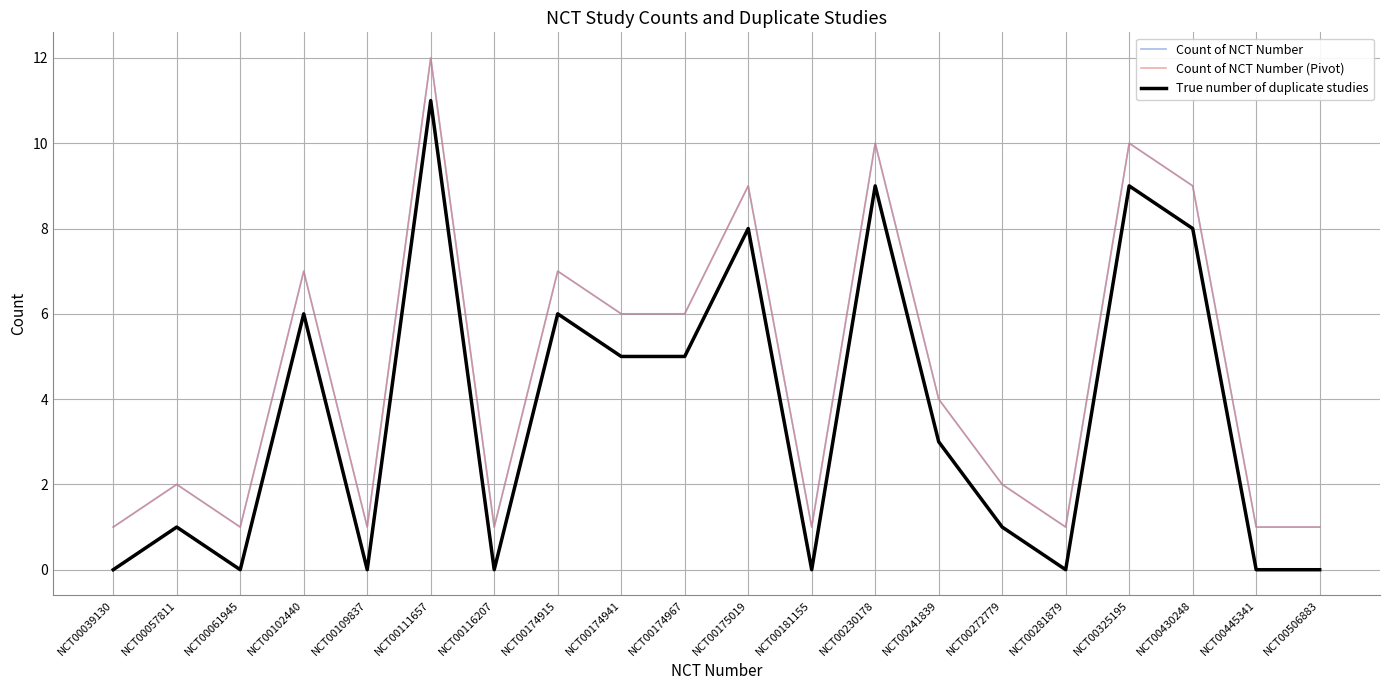

Is this an area chart (filled region under the line)?

No